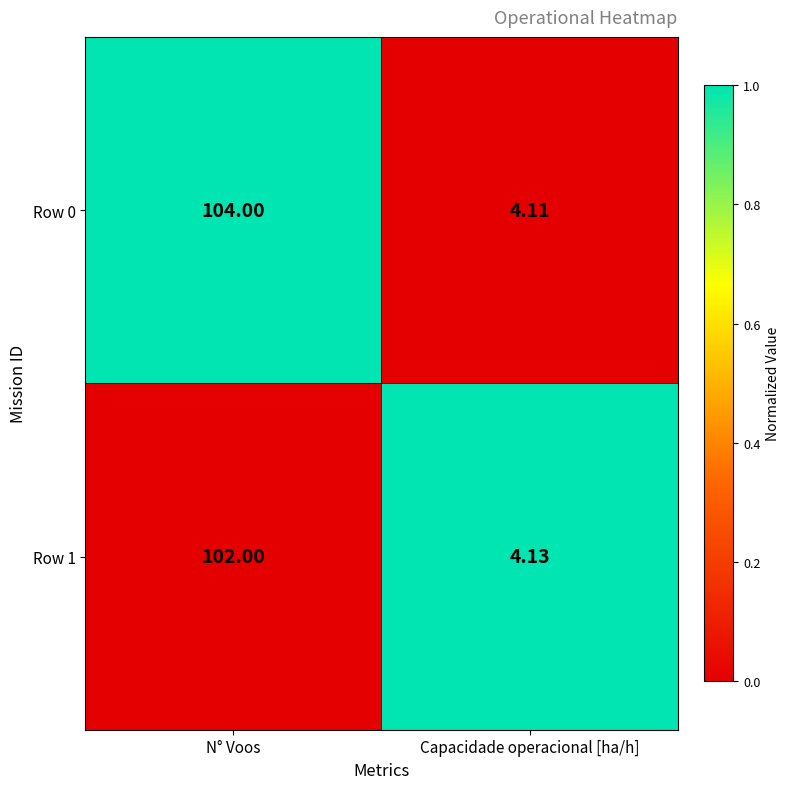

Count the number of categories in the chart.

2